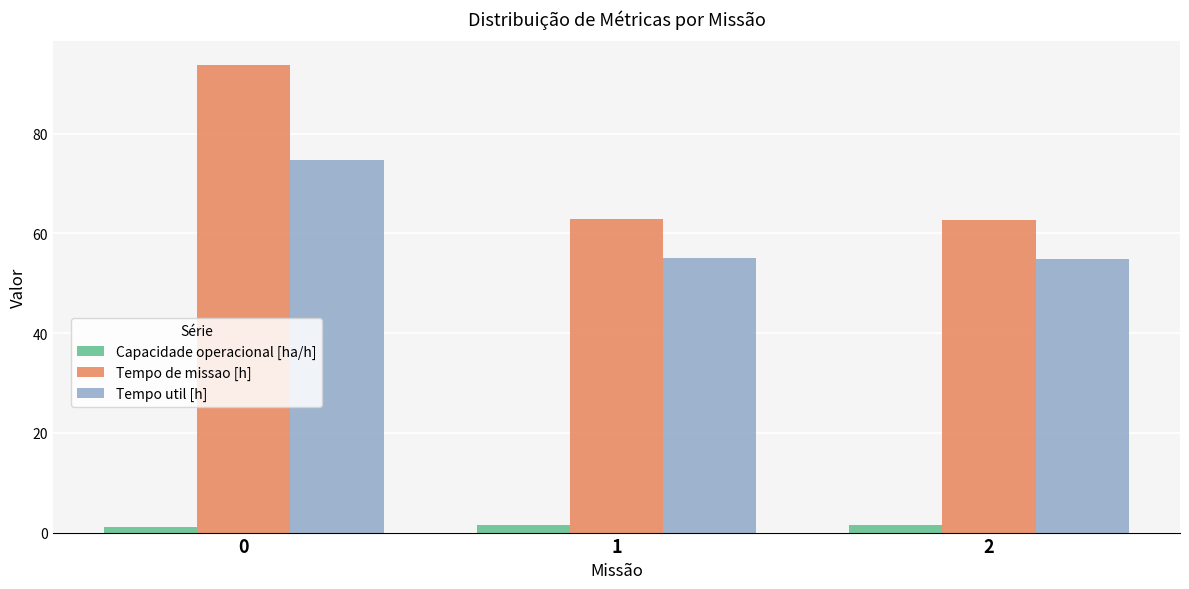

Count the number of data series in this chart.

3